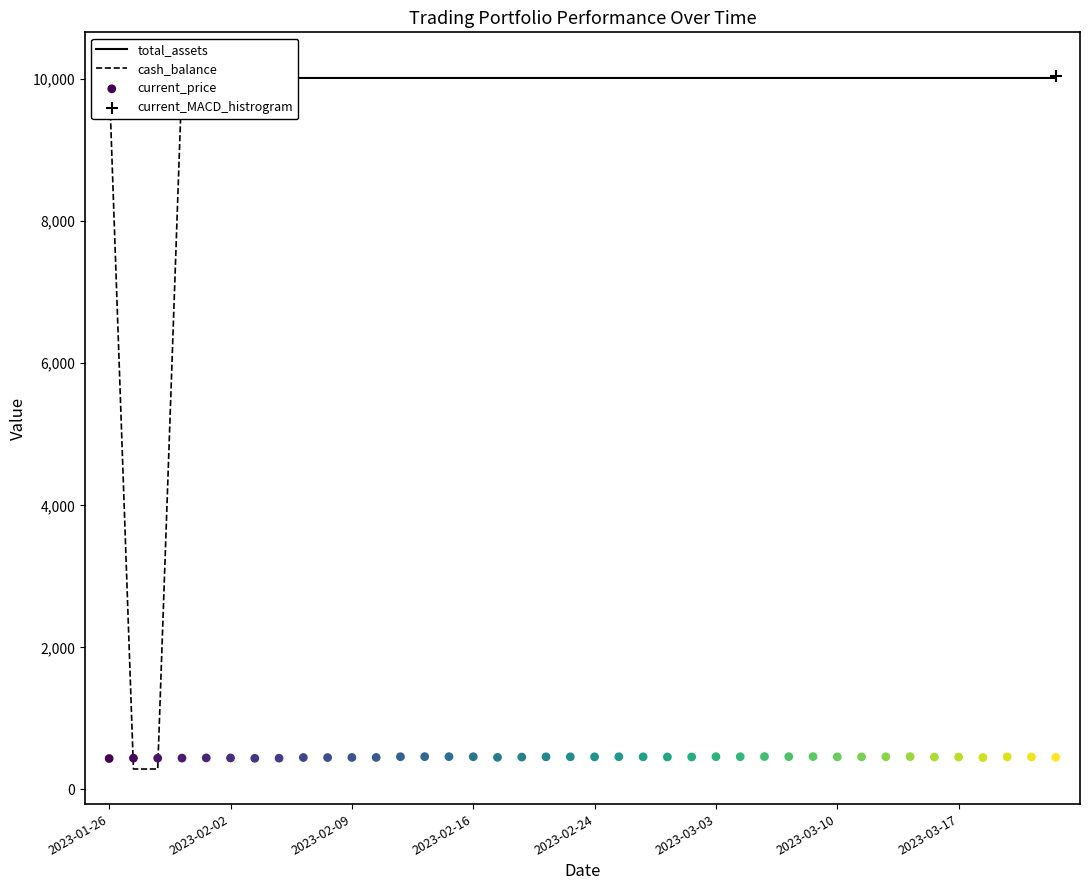

What is the total value across all series at 2023-02-22?

20493.0